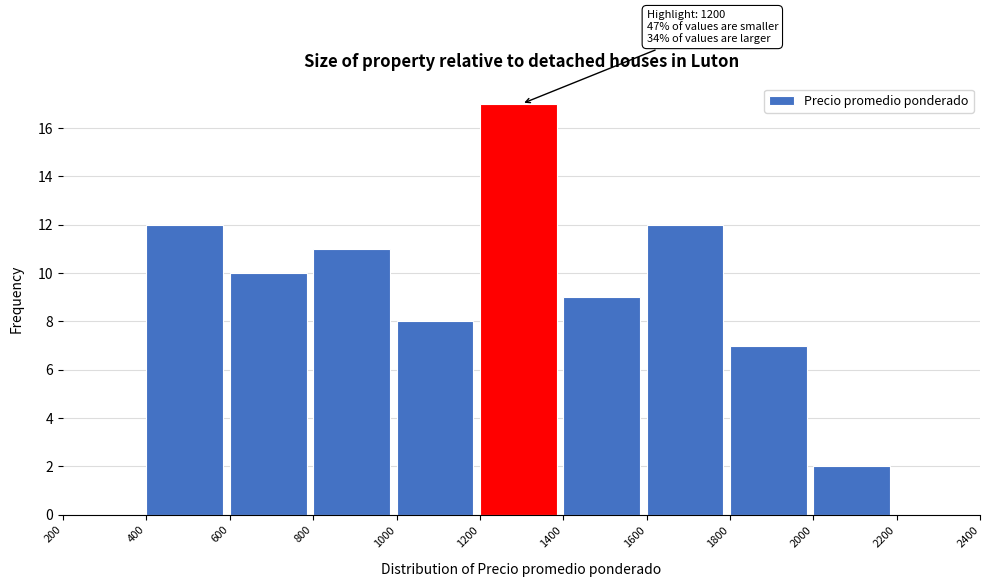

Which range on the x-axis has the tallest bar?

1200 to 1400